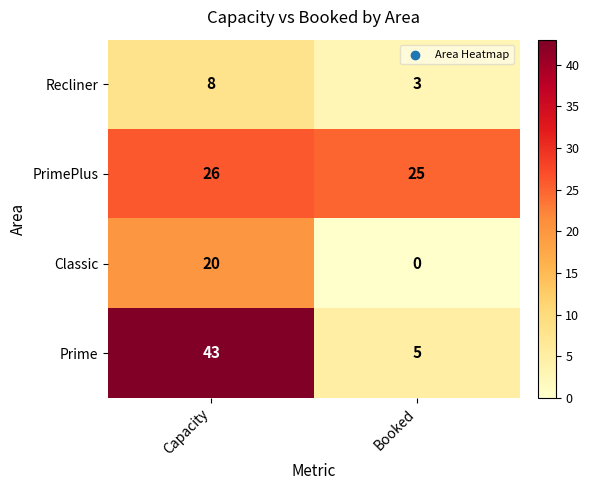

The Prime series shows 43 at Capacity. True or false?

True